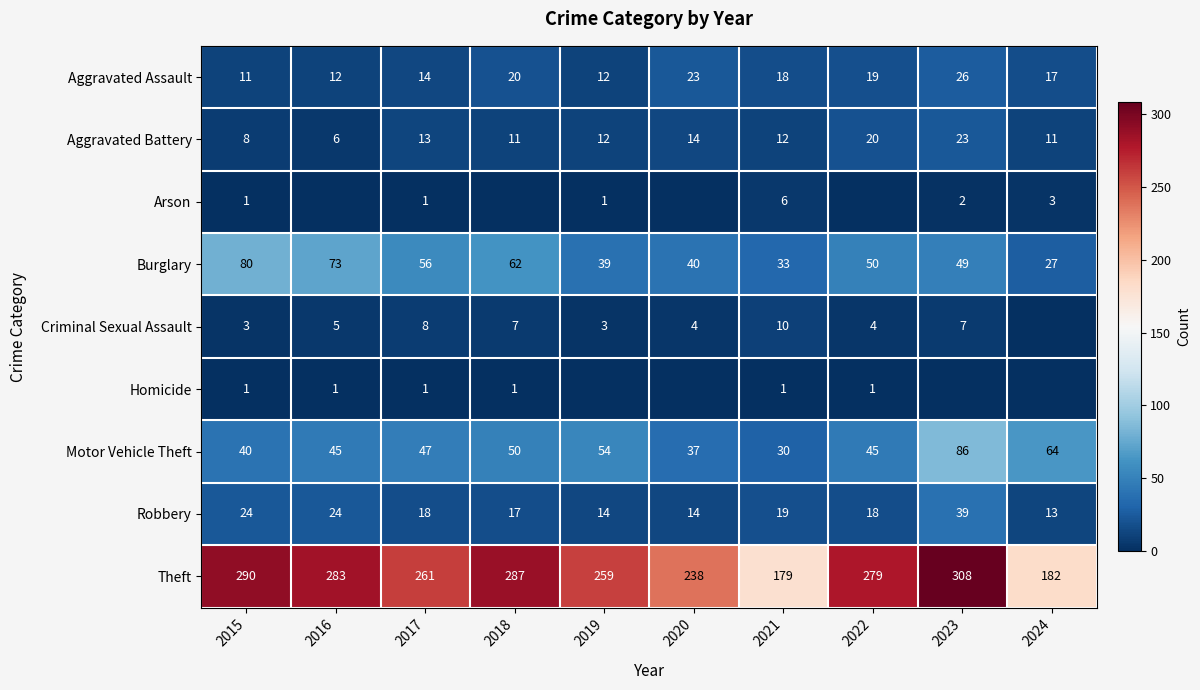

At 2021, list the series in order from smallest to largest.

Homicide, Arson, Criminal Sexual Assault, Aggravated Battery, Aggravated Assault, Robbery, Motor Vehicle Theft, Burglary, Theft